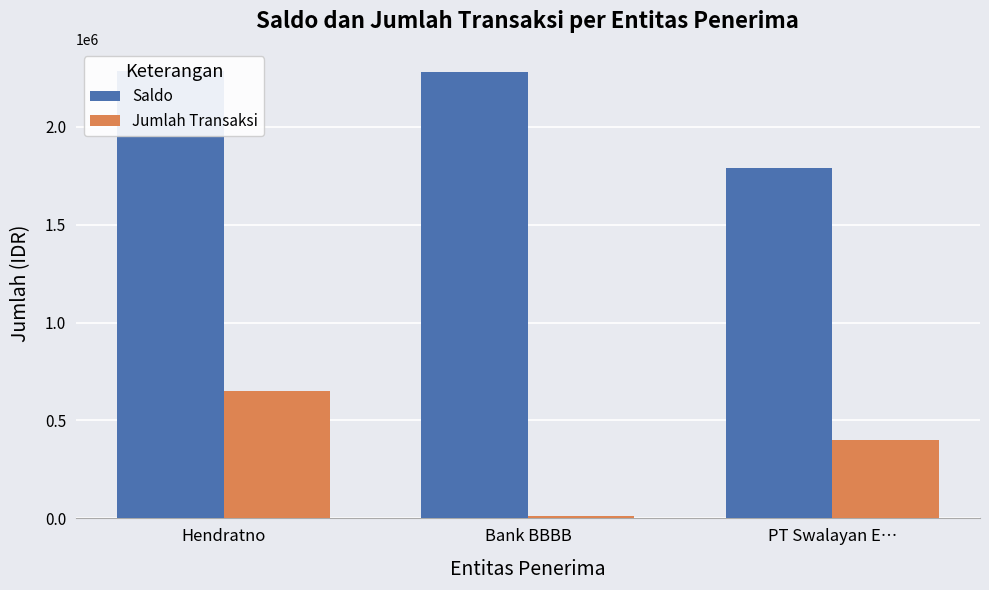

How many data points in Jumlah Transaksi are above 400000?

1